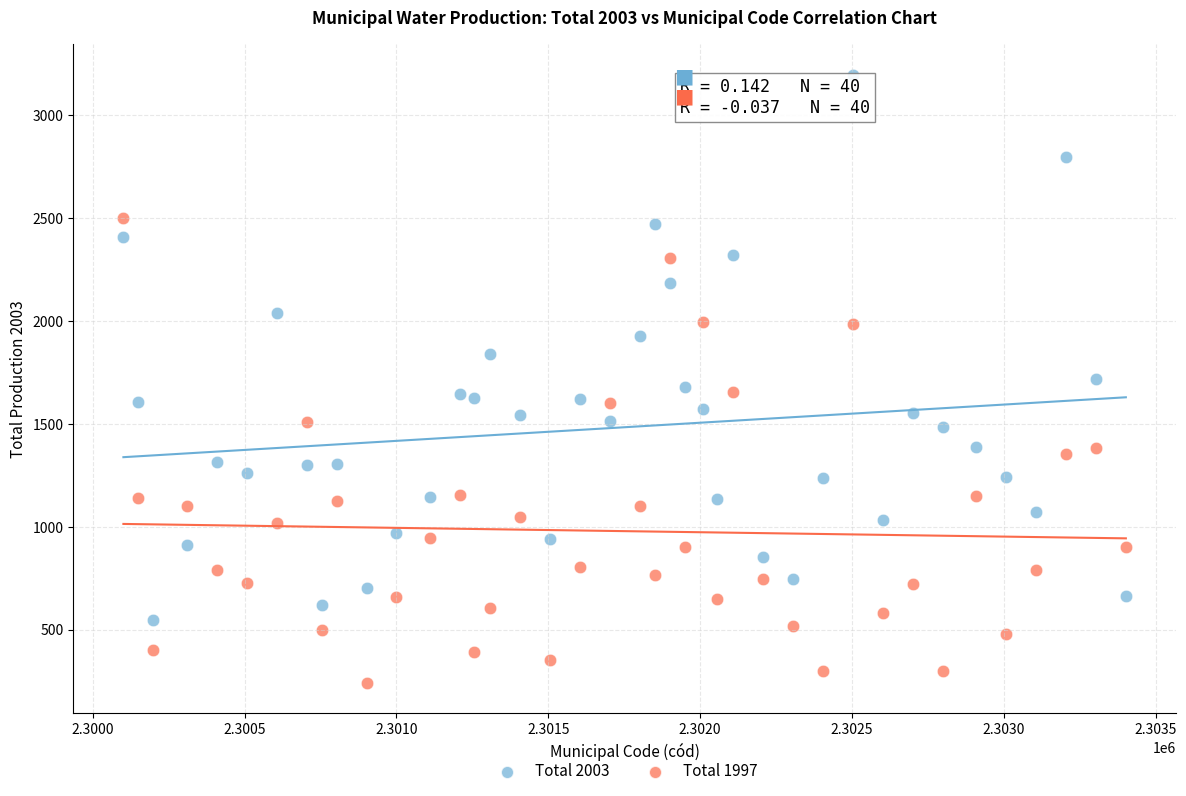

Which series contains the lowest Y value?

Total 1997